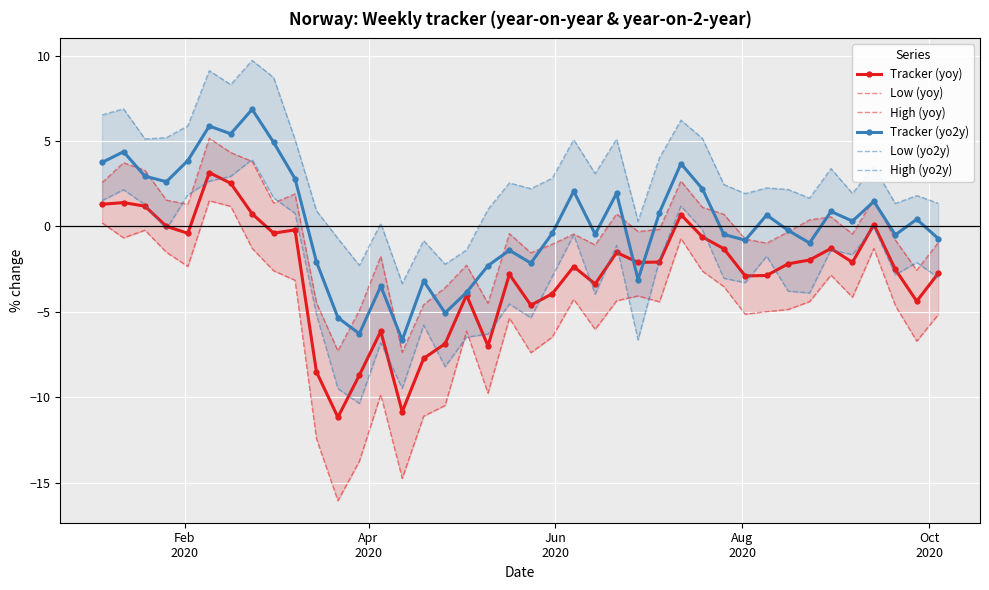

What is the difference between the maximum and minimum values in the High (yoy) series?

12.5